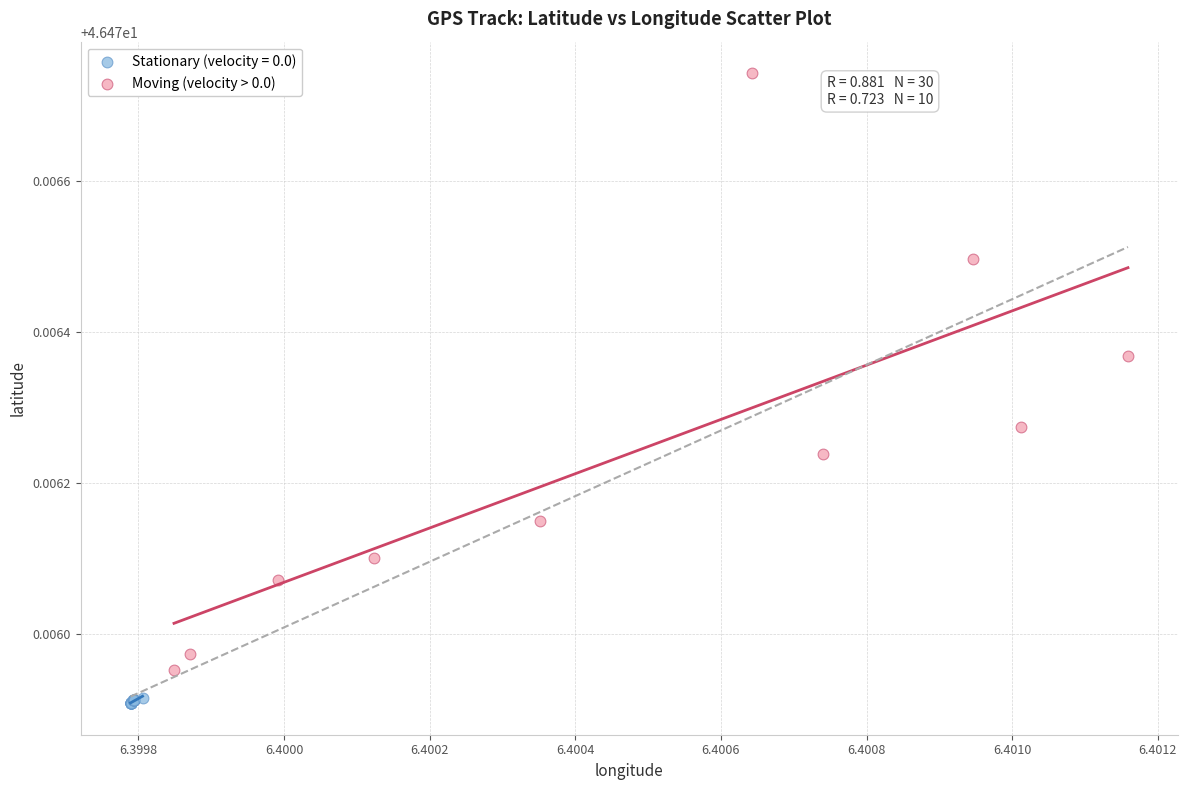

Which series contains the highest Y value?

Moving (velocity > 0.0)